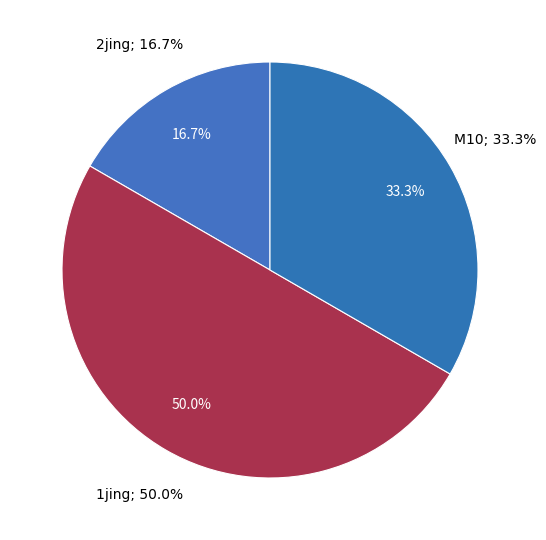

What is the ratio of the value at 2jing to the value at 1jing?

0.3